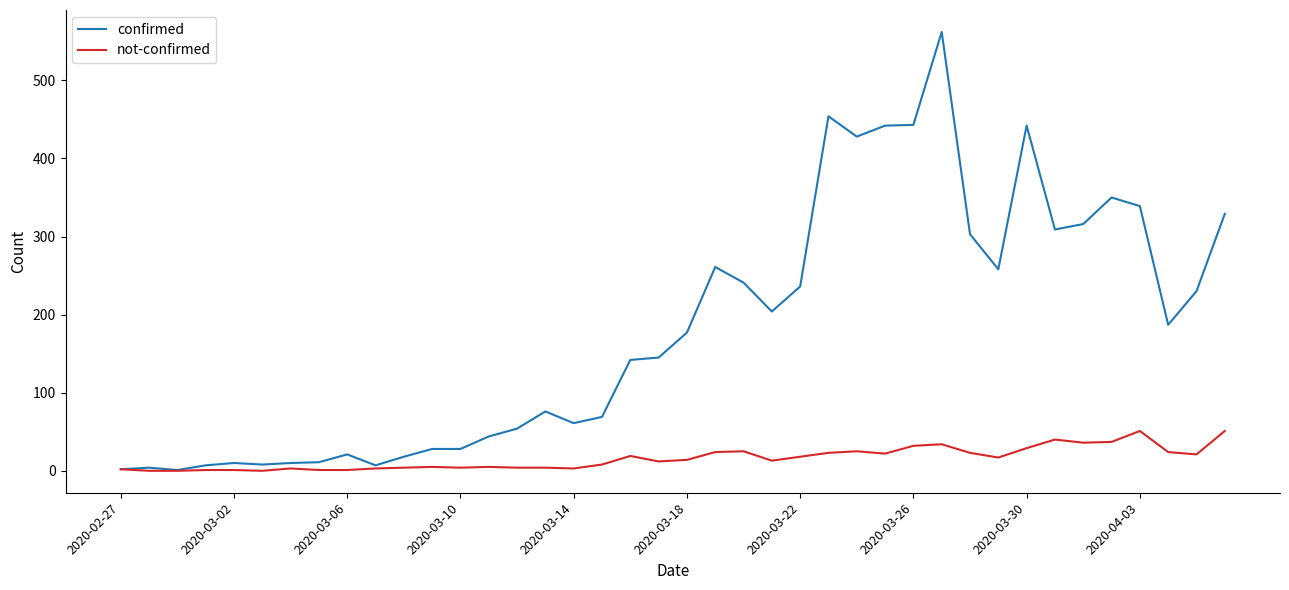

How many lines are shown in the chart?

2